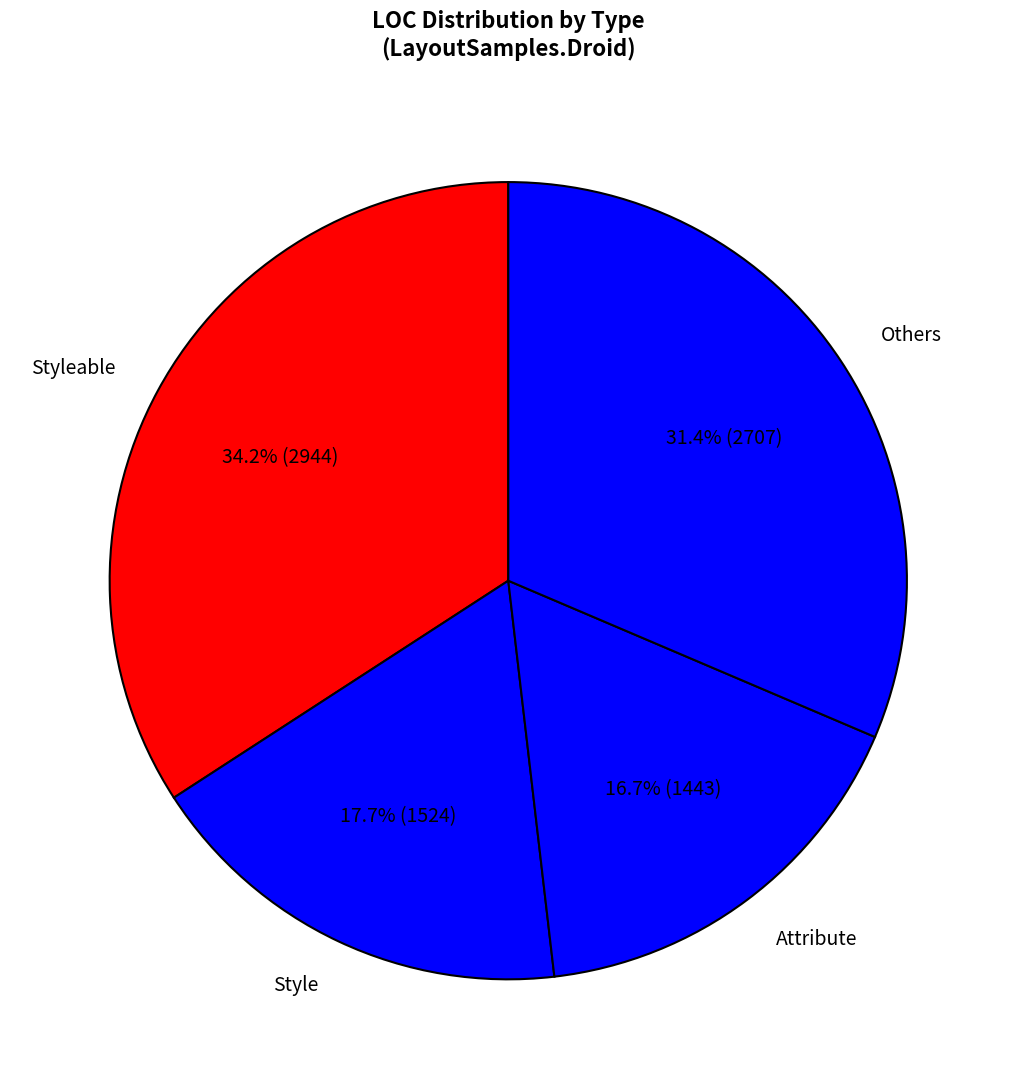

To the nearest percent, what portion does Style represent?

18%